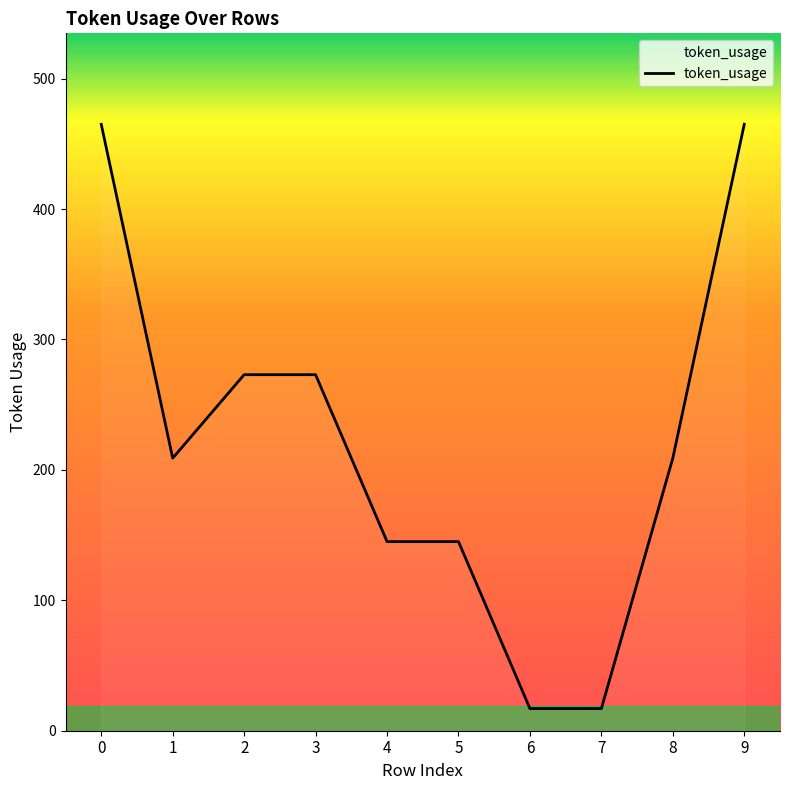

Between 9 and 2, which is larger?

9